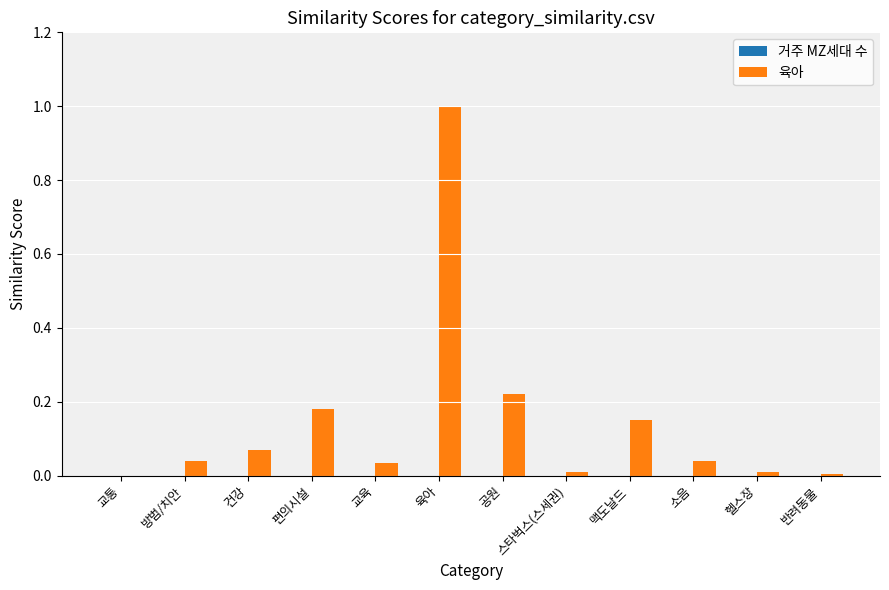

What is the greatest value displayed?

1.0